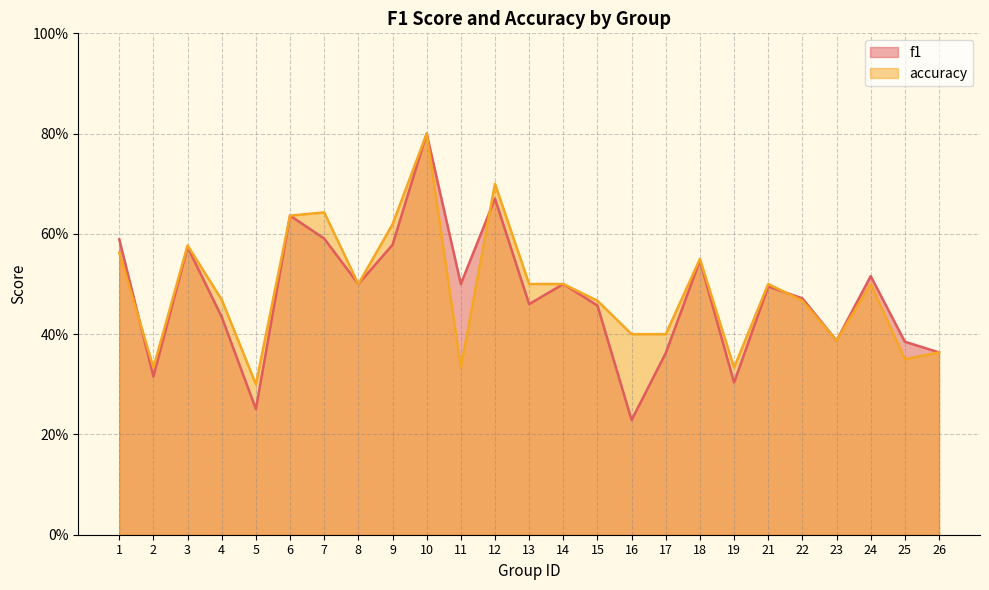

In f1, how many points are lower than both neighbors (excluding endpoints)?

8